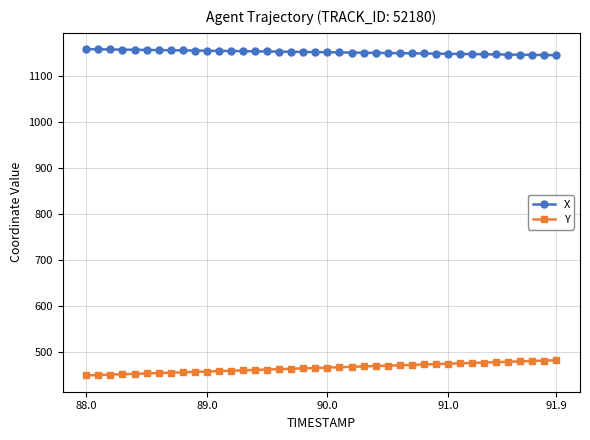

What are all the series names shown in the legend?

X, Y